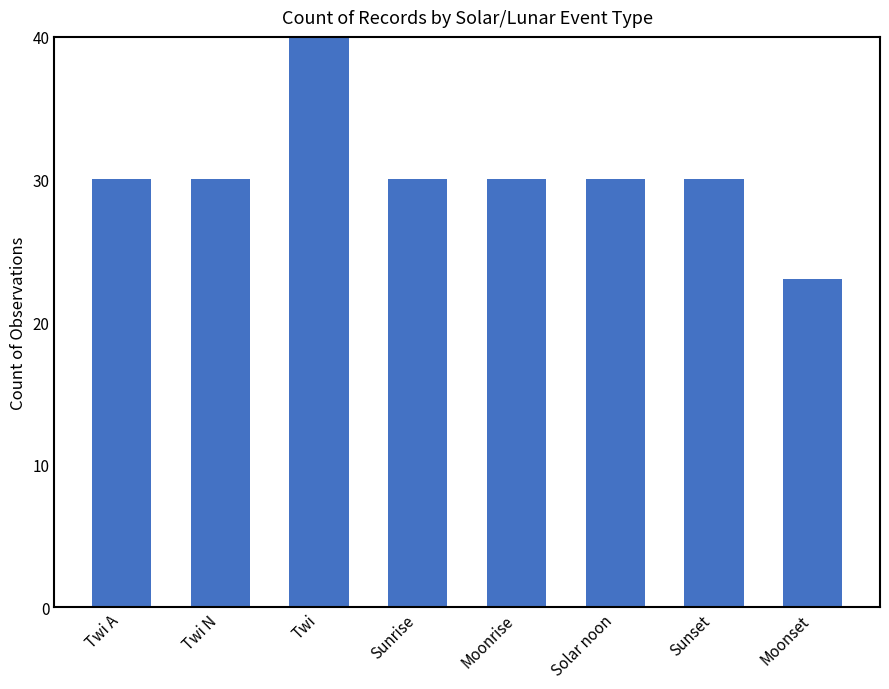

What is the difference between the values at Moonset and Twi?

37